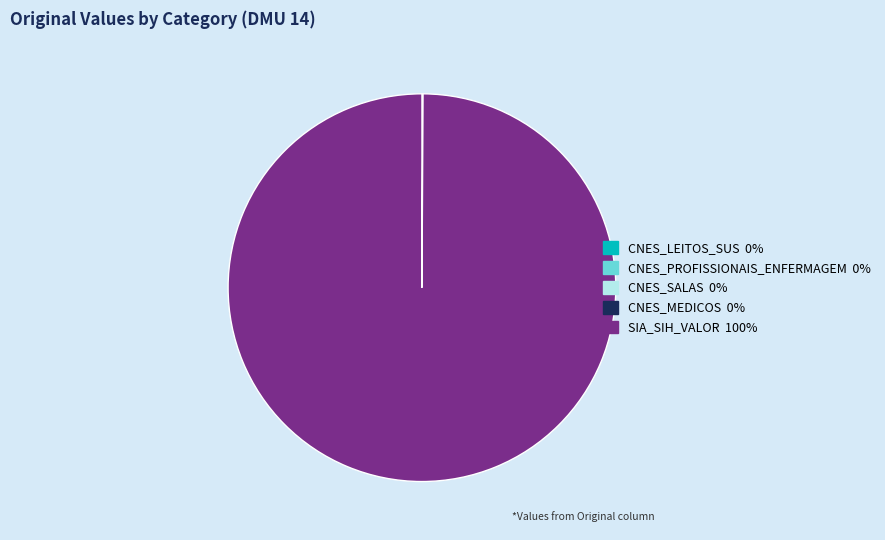

The SIA_SIH_VALOR slice represents 87% of the pie. True or false?

False